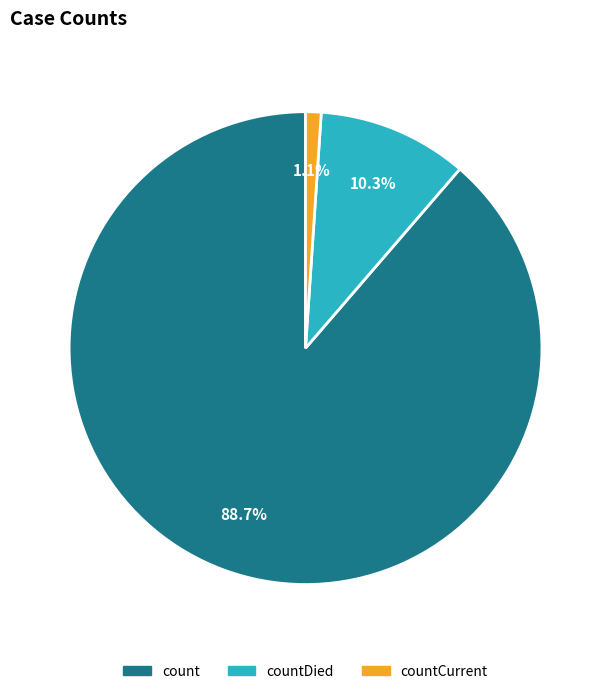

Which slice represents more than half of the pie?

count